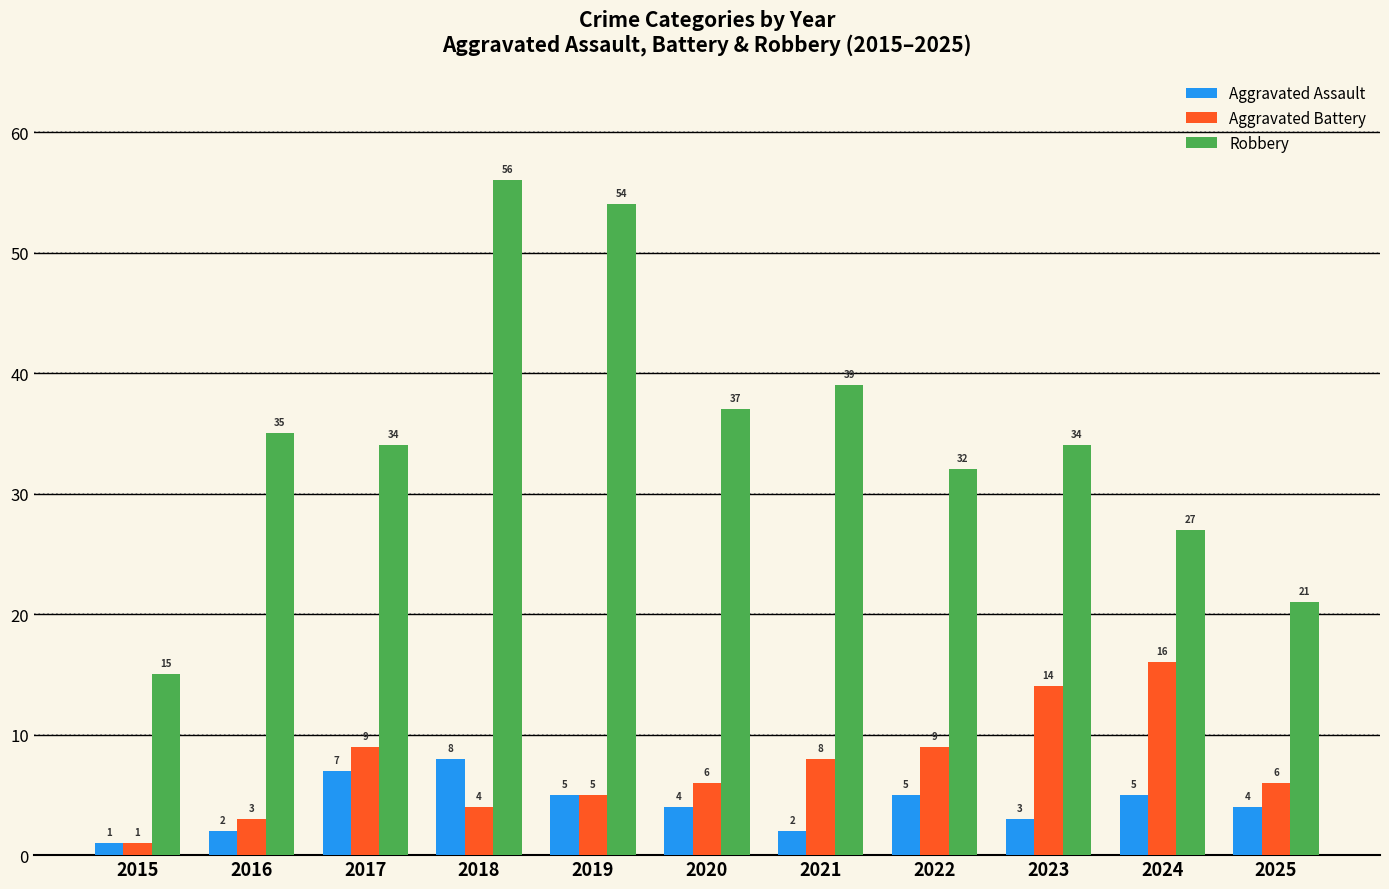

Which series has the largest total across all categories?

Robbery